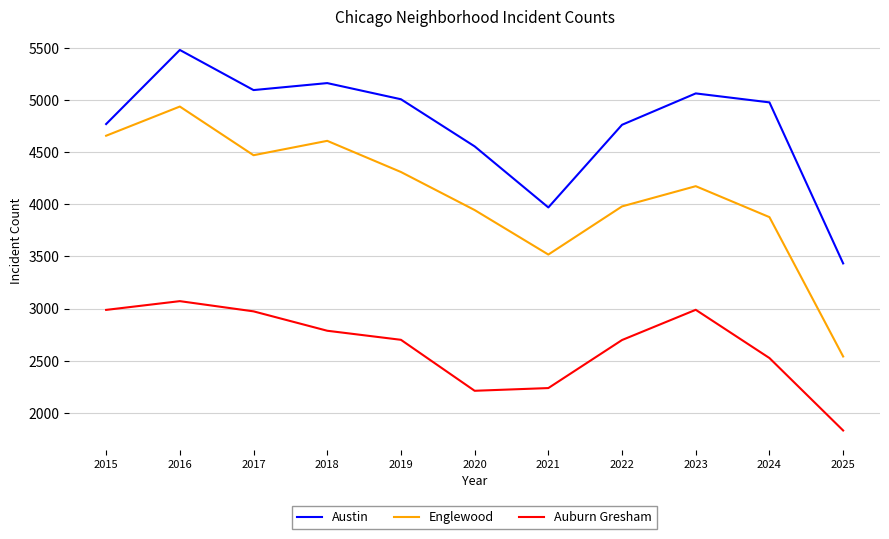

Rank the series at 2017 from lowest to highest value.

Auburn Gresham, Englewood, Austin